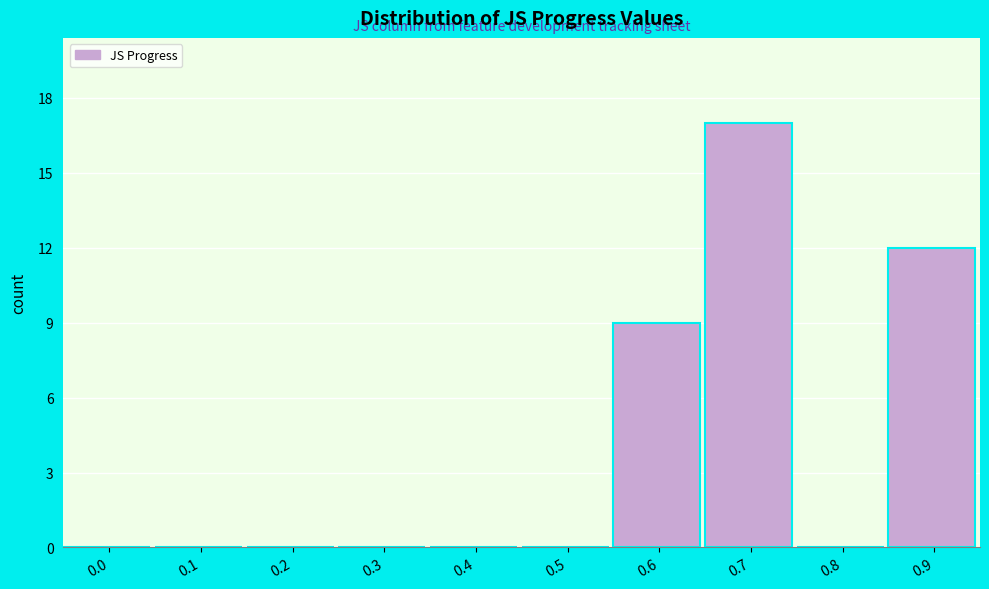

Reading right to left, extract all data points from this chart.

0.9=12	0.8=0	0.7=17	0.6=9	0.5=0	0.4=0	0.3=0	0.2=0	0.1=0	0.0=0